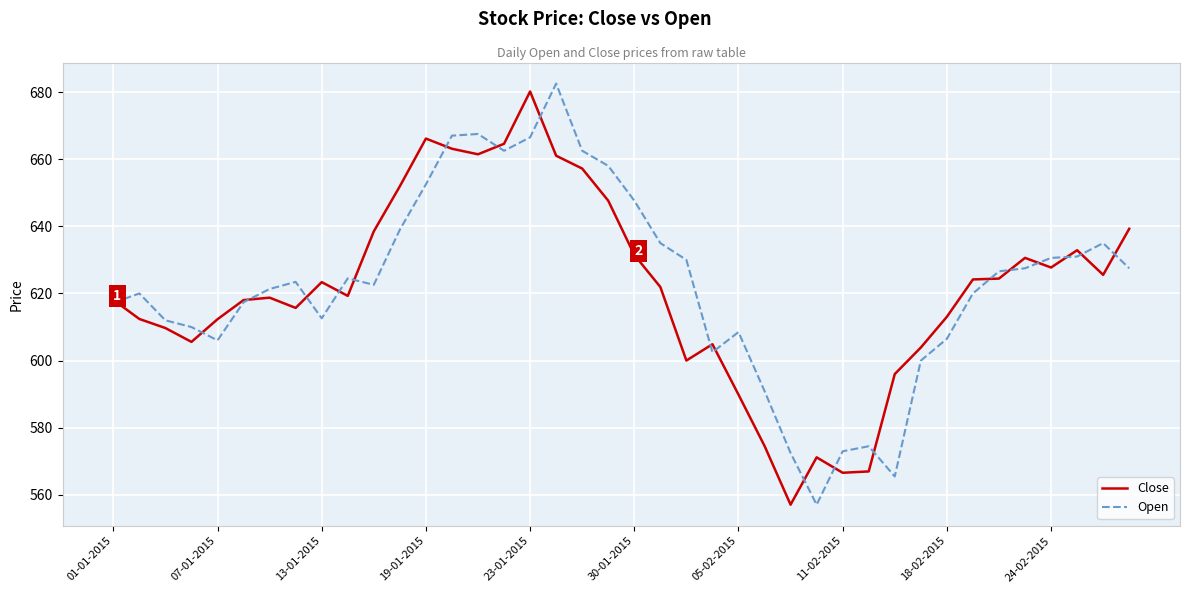

After their last crossing, which series has the higher values: Close or Open?

Close